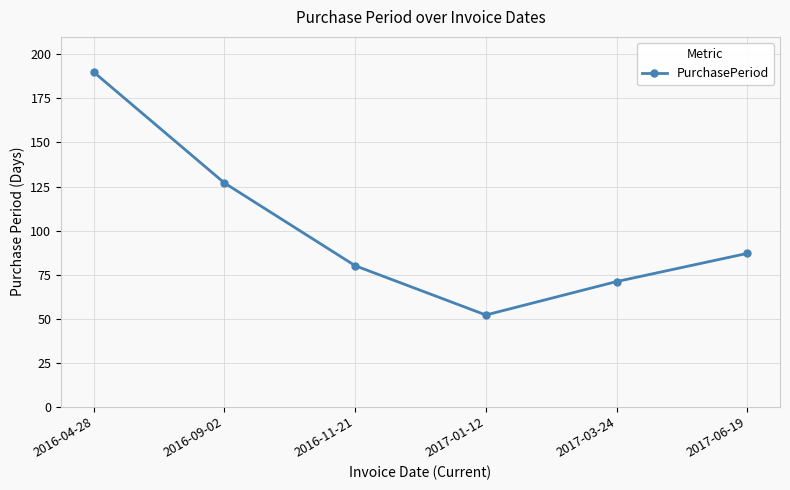

Rank the categories by value from lowest to highest.

2017-01-12, 2017-03-24, 2016-11-21, 2017-06-19, 2016-09-02, 2016-04-28